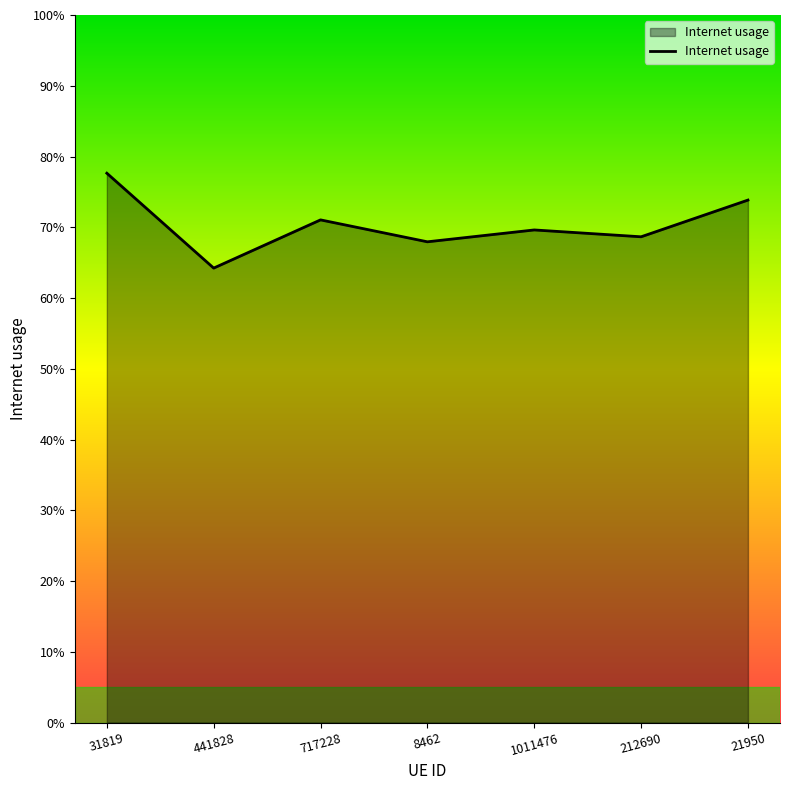

What is the difference between the values at 717228 and 31819?

0.1